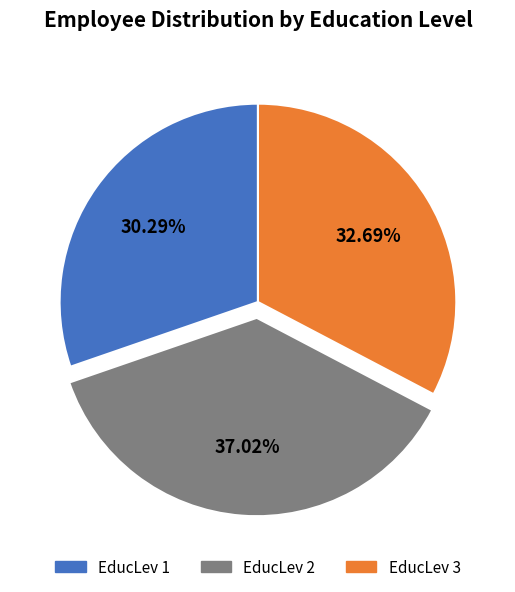

Count the number of slices in the pie.

3